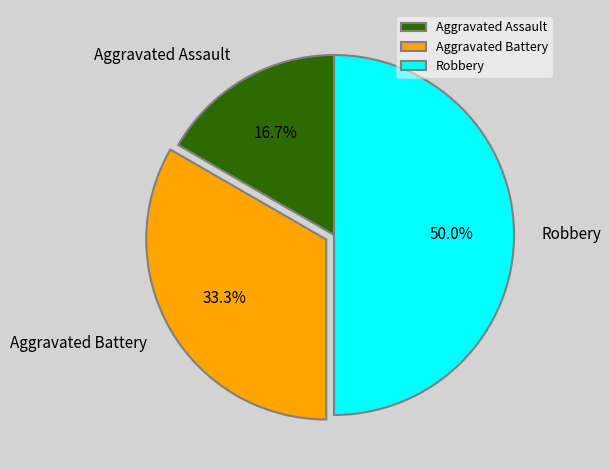

To the nearest percent, what is the combined percentage of Robbery and Aggravated Battery?

83%